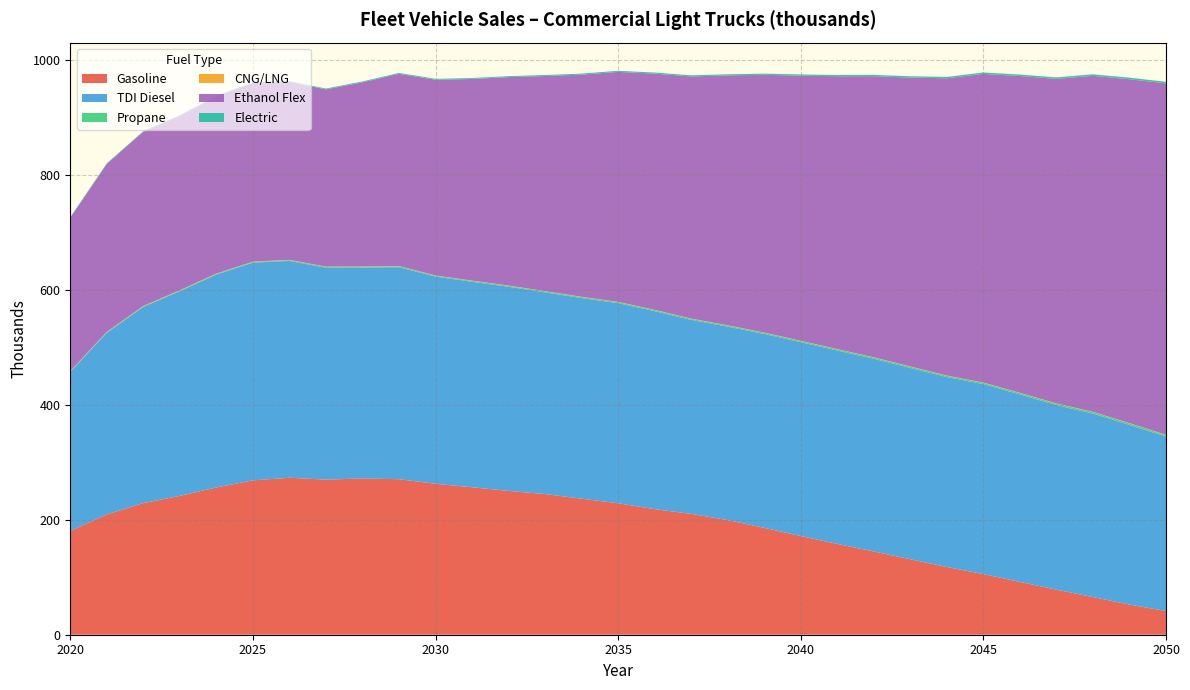

Reading left to right, what are all the values shown in this chart?

Gasoline: 180.7	209.3	229.1	241.7	256.3	268.6	273.2	270.0	271.9	270.7	262.7	256.6	250.3	244.8	236.8	228.8	218.6	210.3	199.5	186.0	171.8	158.0	144.8	131.3	117.9	105.5	91.9	78.4	65.5	52.5	41.2
TDI Diesel: 276.8	316.2	341.4	356.2	370.5	378.9	377.4	368.8	367.2	369.0	360.7	357.6	355.4	351.0	349.2	348.3	344.6	337.6	336.6	337.5	337.3	336.6	335.4	332.9	330.5	330.6	326.3	321.2	319.4	312.7	303.5
Propane: 0.8	0.9	1.0	1.1	1.2	1.2	1.3	1.3	1.4	1.4	1.5	1.5	1.6	1.6	1.7	1.7	1.8	1.8	1.9	1.9	2.0	2.0	2.1	2.2	2.2	2.3	2.4	2.4	2.5	2.6	2.6
CNG/LNG: 0.6	0.6	0.6	0.6	0.6	0.6	0.6	0.5	0.5	0.5	0.5	0.5	0.5	0.5	0.5	0.5	0.5	0.5	0.5	0.5	0.5	0.5	0.5	0.5	0.5	0.5	0.5	0.5	0.5	0.5	0.5
Ethanol Flex: 266.9	292.4	303.1	303.5	307.9	311.0	309.5	308.6	320.5	334.6	340.6	351.0	362.8	374.4	386.7	400.3	411.1	421.4	434.9	448.5	461.4	474.8	489.3	502.8	517.3	537.2	551.3	564.8	584.8	598.5	611.6
Electric: 0.9	1.0	1.1	1.2	1.3	1.3	1.4	1.4	1.5	1.5	1.6	1.6	1.7	1.7	1.8	1.8	1.9	1.9	2.0	2.1	2.1	2.2	2.3	2.3	2.4	2.5	2.5	2.6	2.7	2.8	2.8